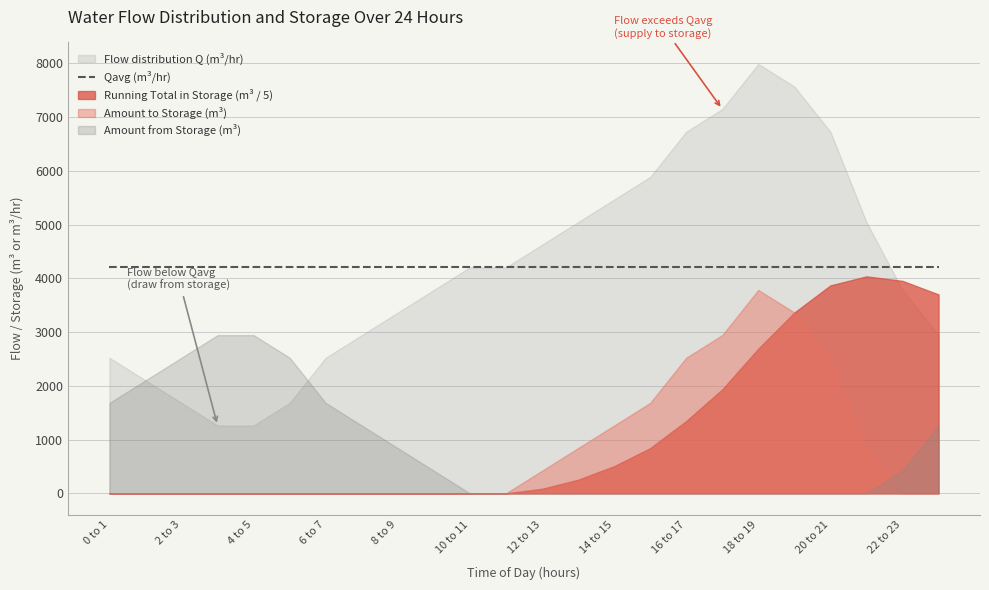

At which label does Amount from Storage (m³) first exceed 420?

0 to 1